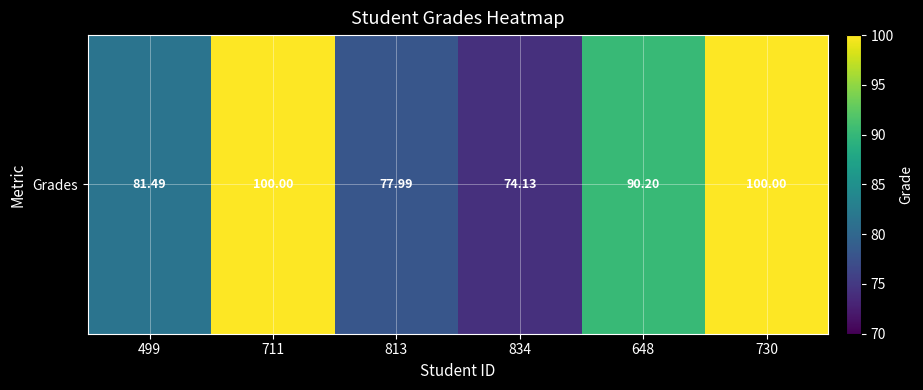

What is the sum of all values?

523.8